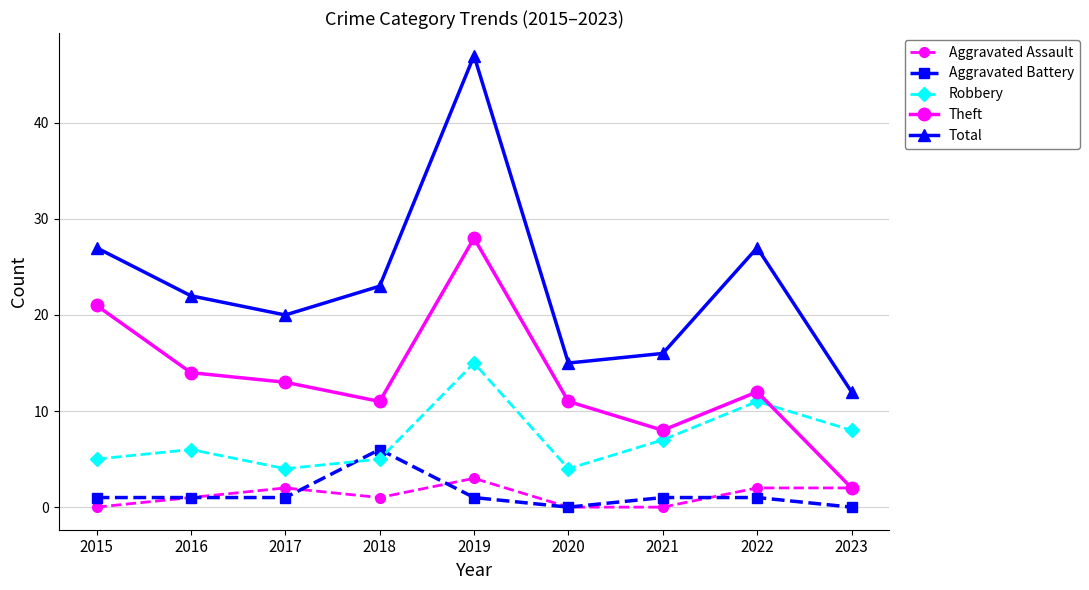

What is the value of the Aggravated Battery point at the 7th from the left?

1